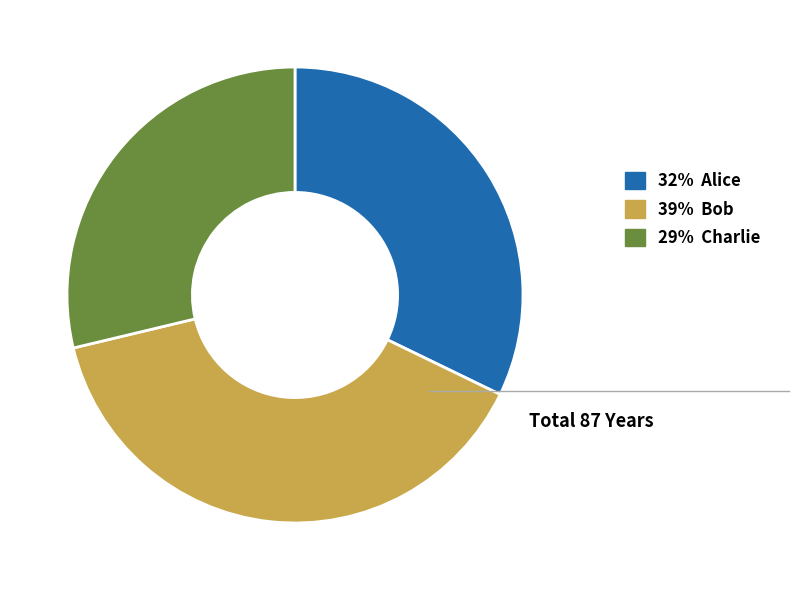

Which has a higher value, 32% Alice or 39% Bob?

39% Bob